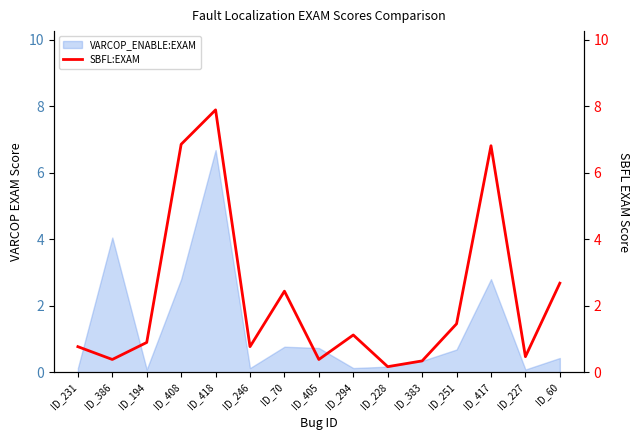

What is the highest value of the VARCOP_ENABLE:EXAM series?

6.7